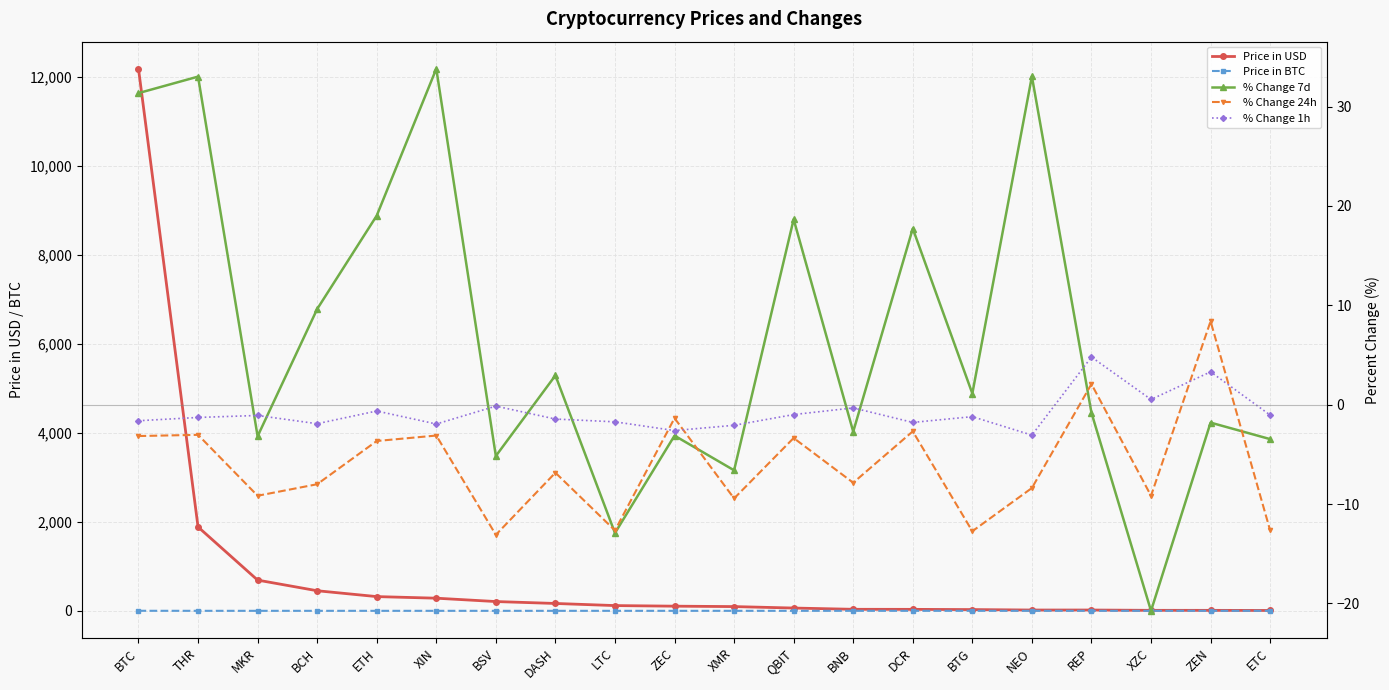

At which label does % Change 24h first exceed -6?

BTC